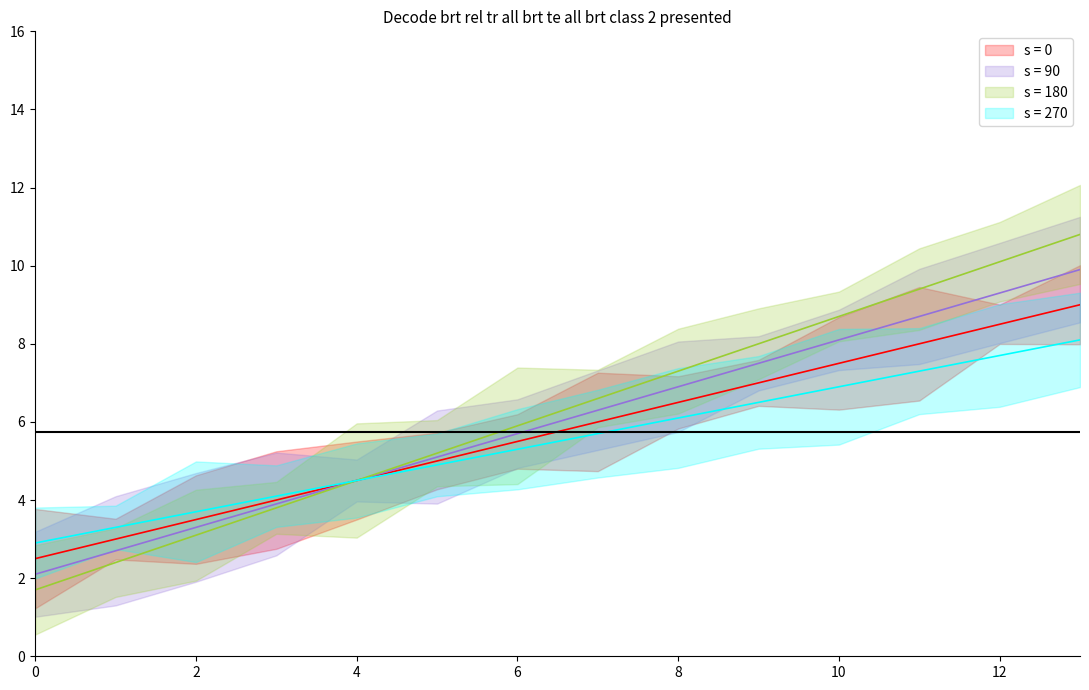

What is the change in value from 1 to 6?

+2.5